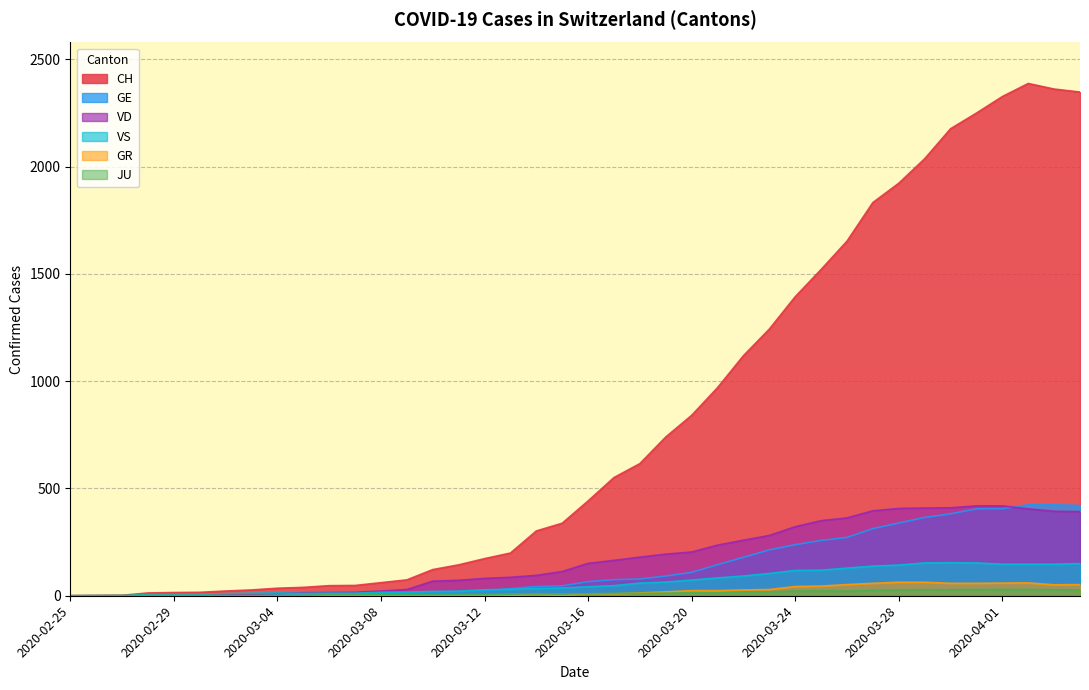

What is the label of the 28th point from the right?

2020-03-08